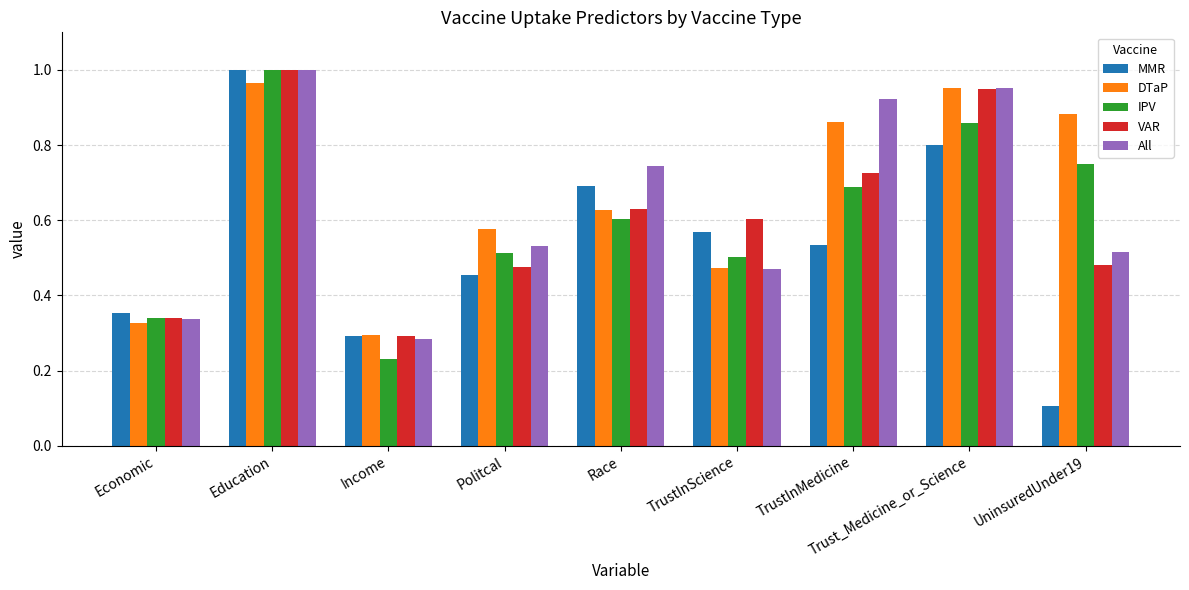

The VAR series shows 0.5 at Trust_Medicine_or_Science. True or false?

False